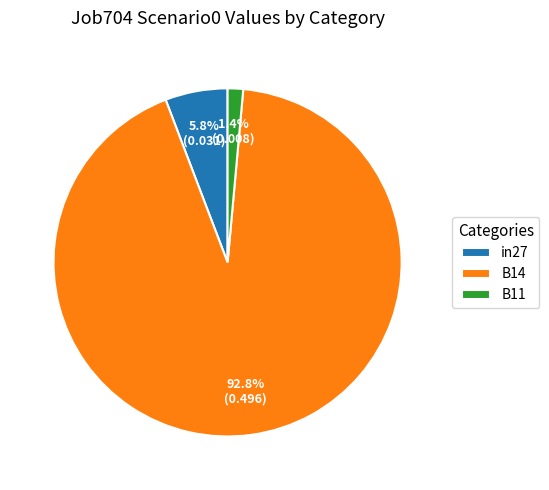

Which has a higher value, in27 or B14?

B14